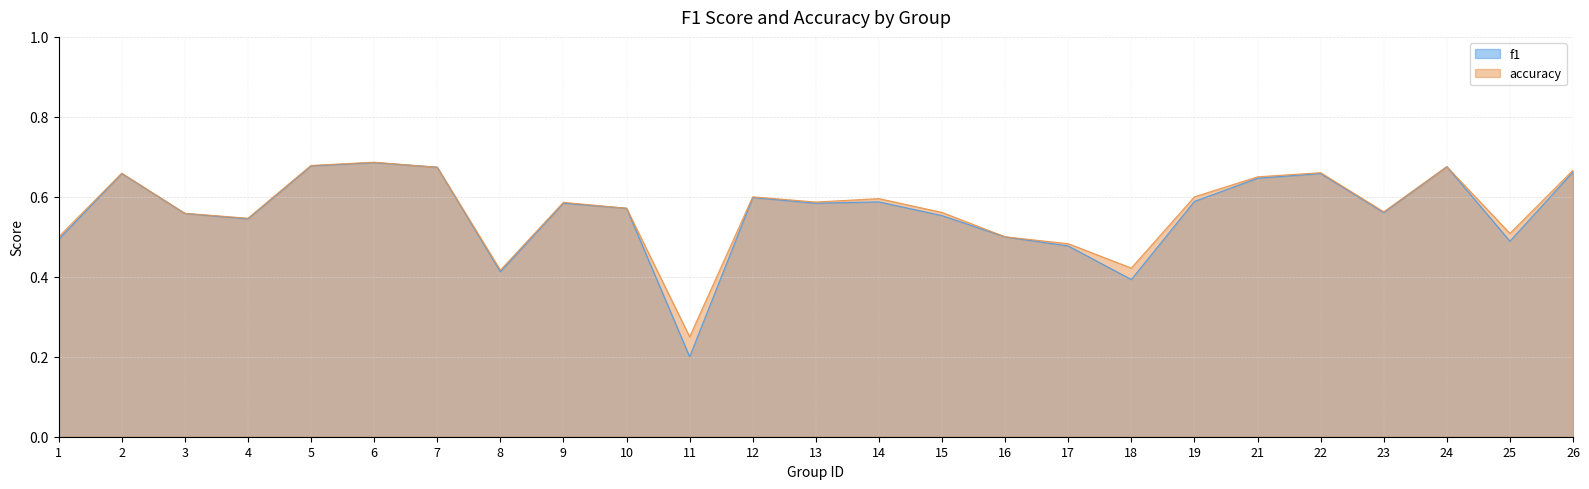

At which category does f1 reach its first local valley?

4